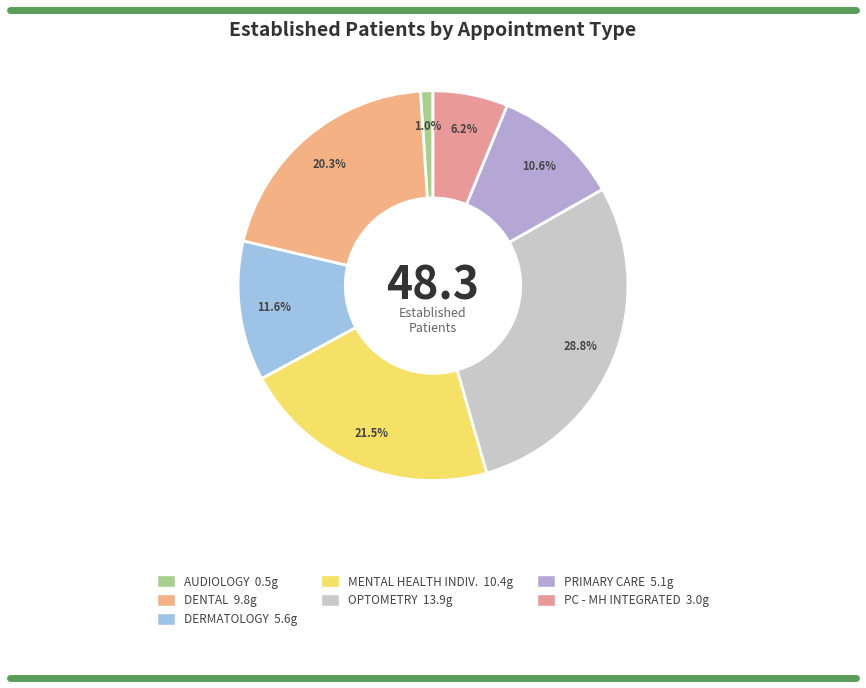

How many segments does this pie chart have?

7